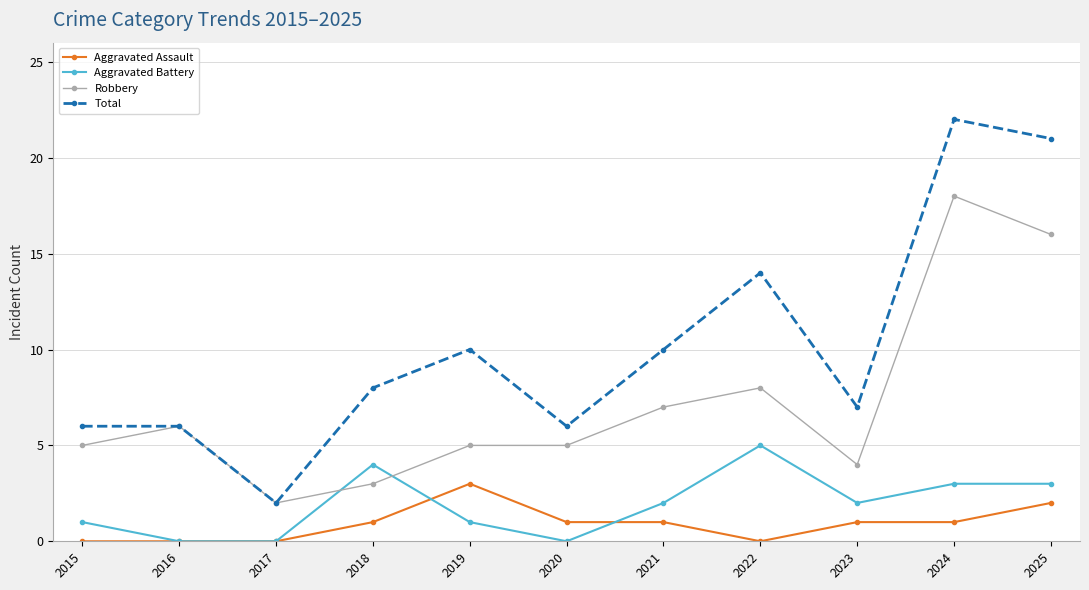

The Total series shows 3 at 2017. True or false?

False